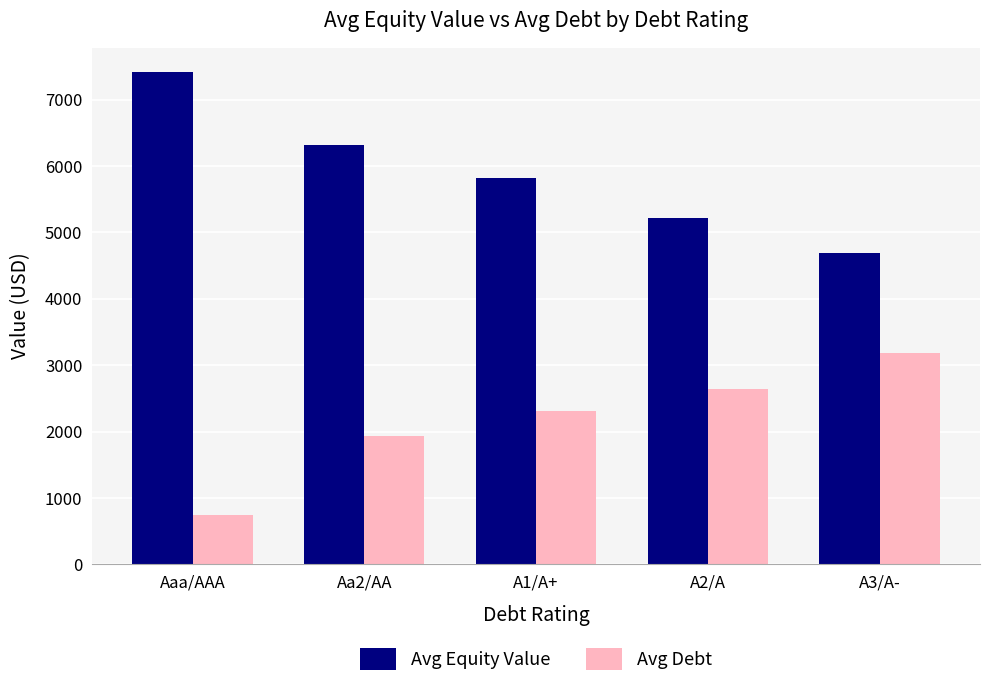

The value of Avg Debt at A3/A- is 5686.1. True or false?

False